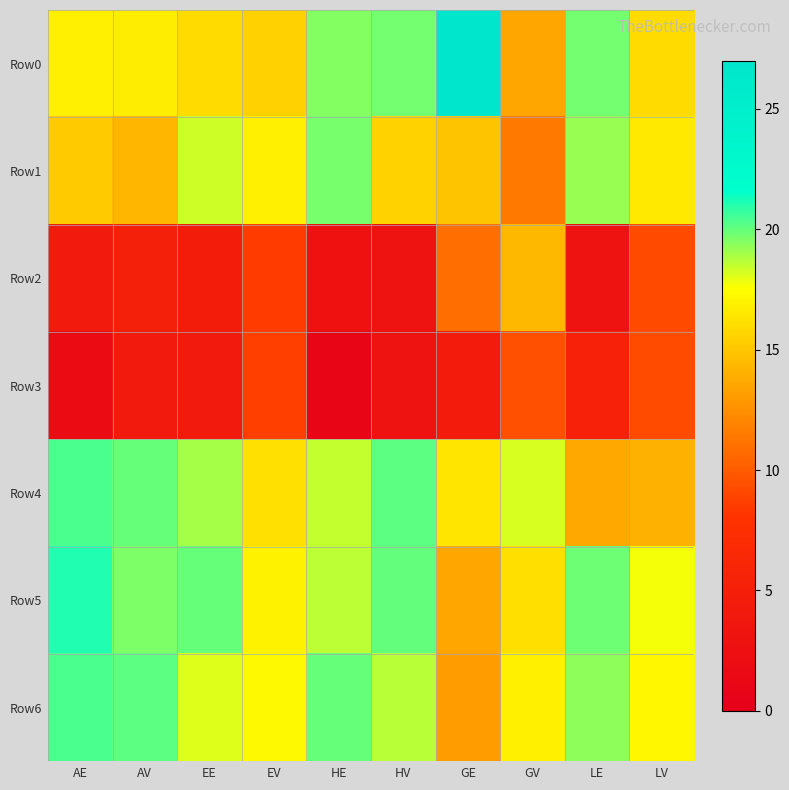

At how many categories does at least one series exceed 1?

10